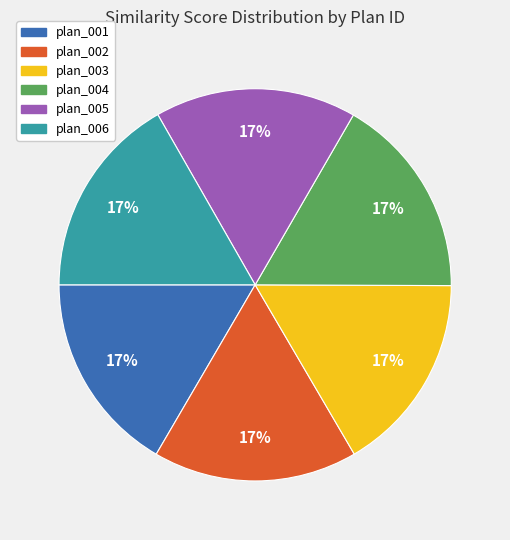

What percentage is the plan_001 slice, to the nearest percent?

17%